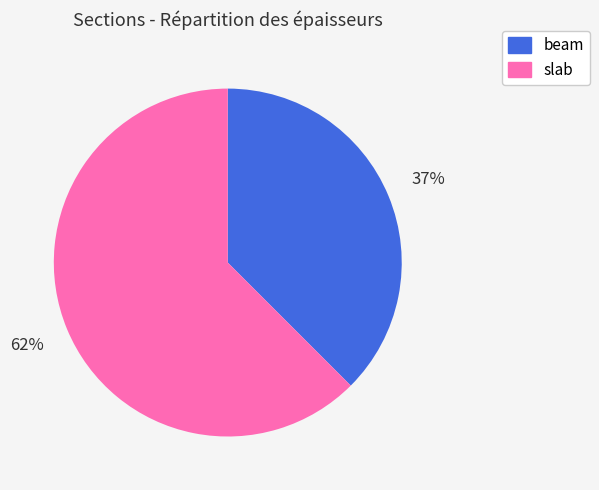

Between slab and beam, which is larger?

slab